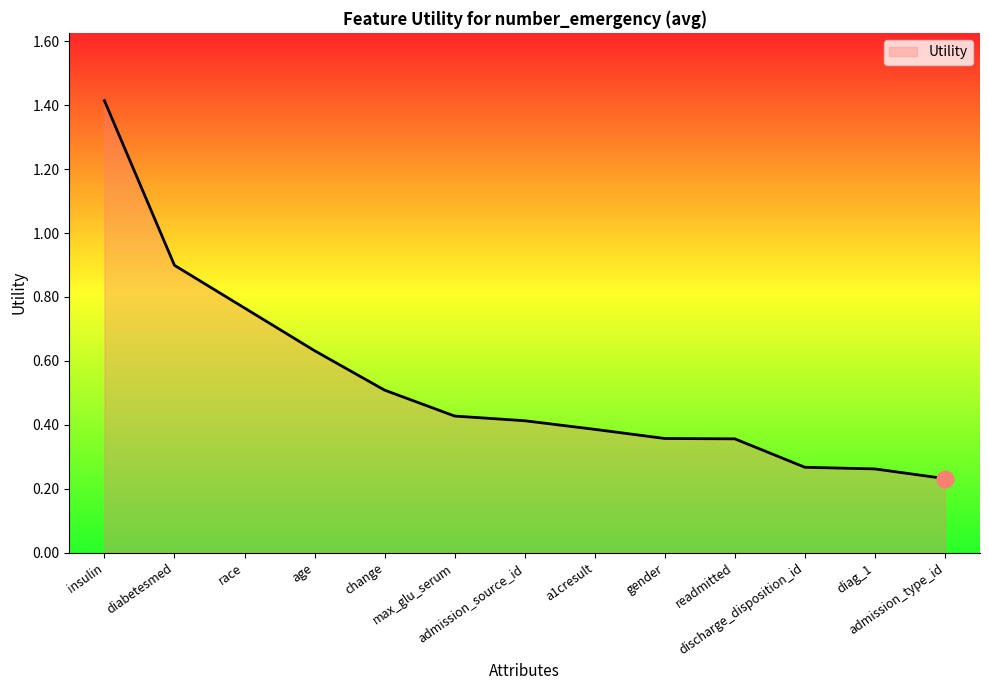

What is the difference between the maximum and minimum values?

1.2